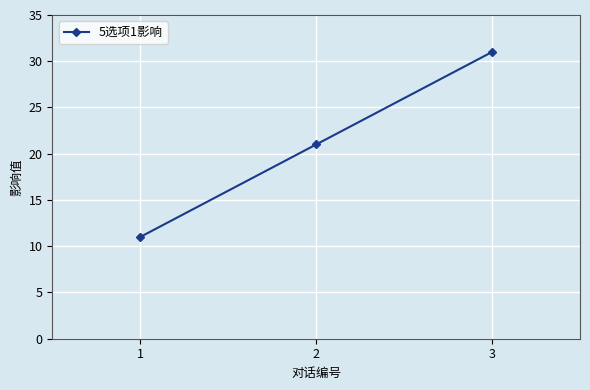

At which category does the chart reach its minimum across all series?

1